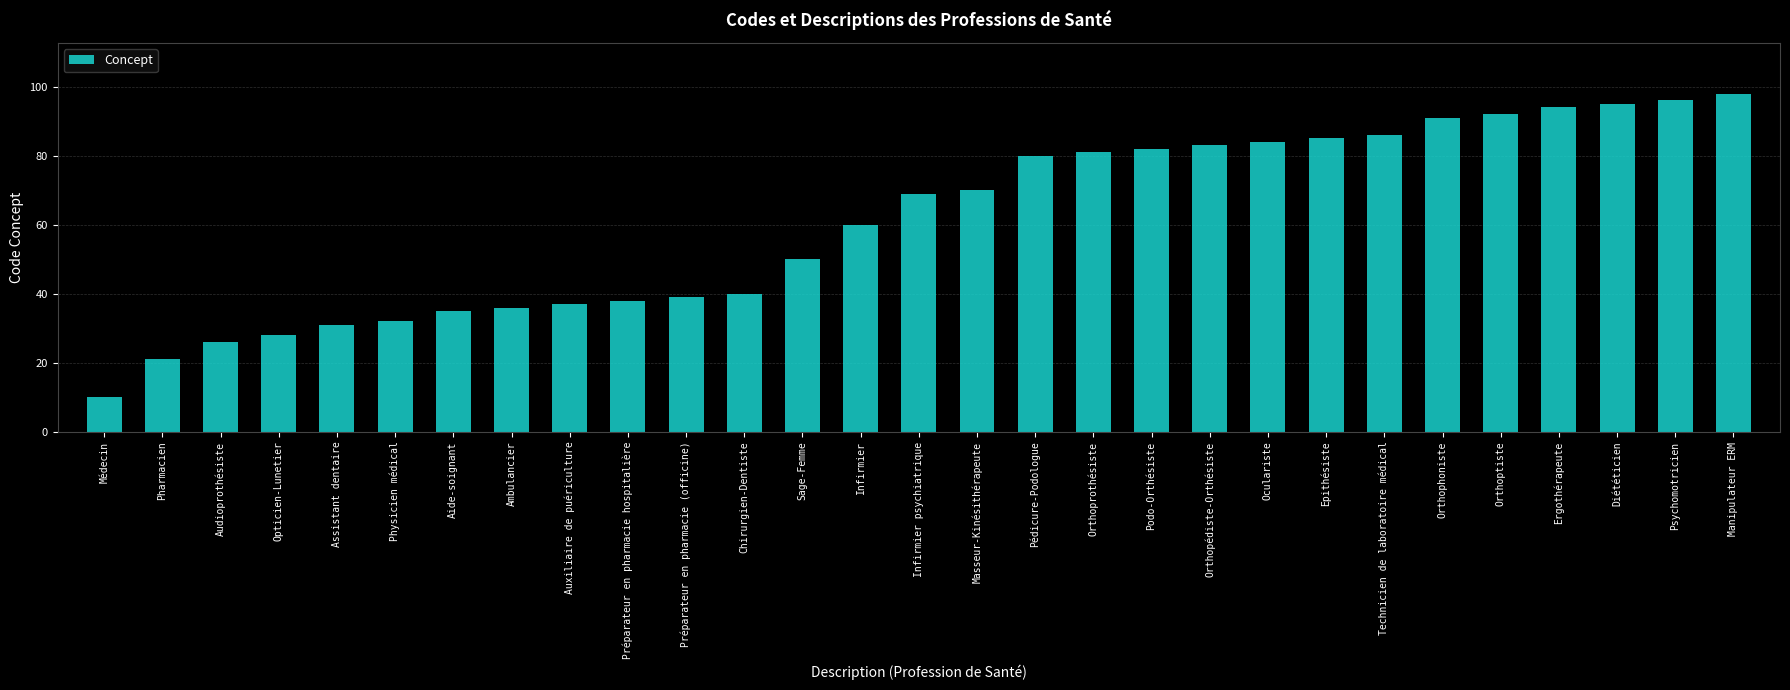

Reading left to right, extract all data points from this chart.

10	21	26	28	31	32	35	36	37	38	39	40	50	60	69	70	80	81	82	83	84	85	86	91	92	94	95	96	98